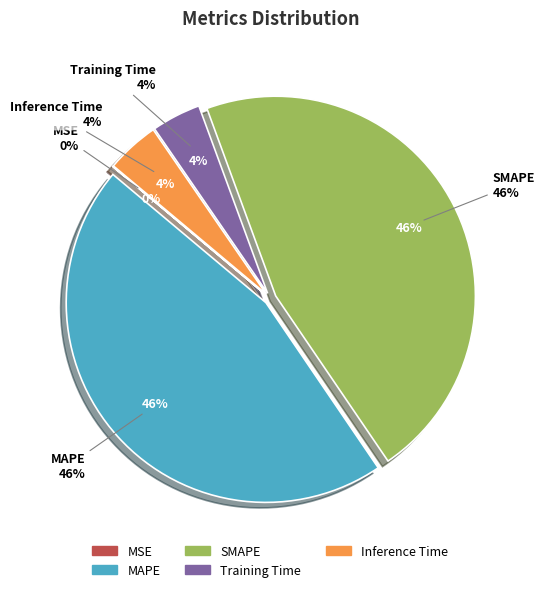

True or false: SMAPE accounts for 53% of the total.

False